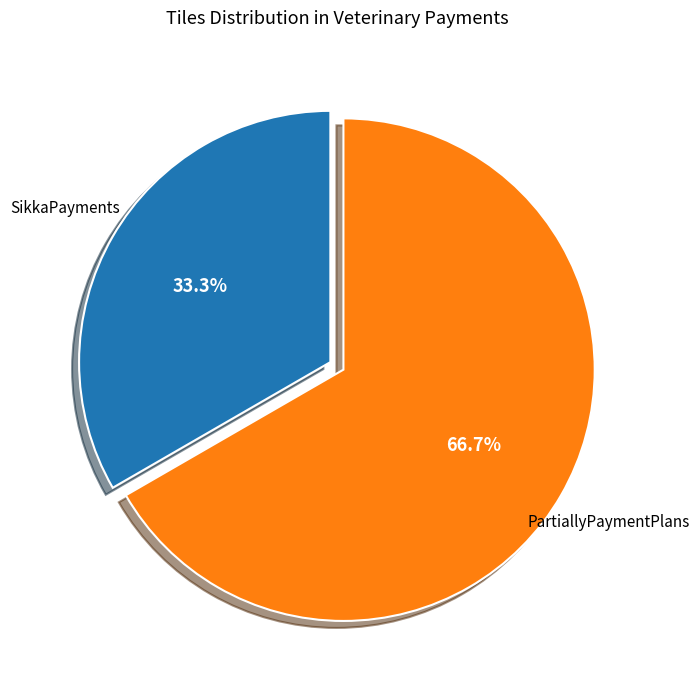

To the nearest percent, what percentage of the pie is SikkaPayments?

33%